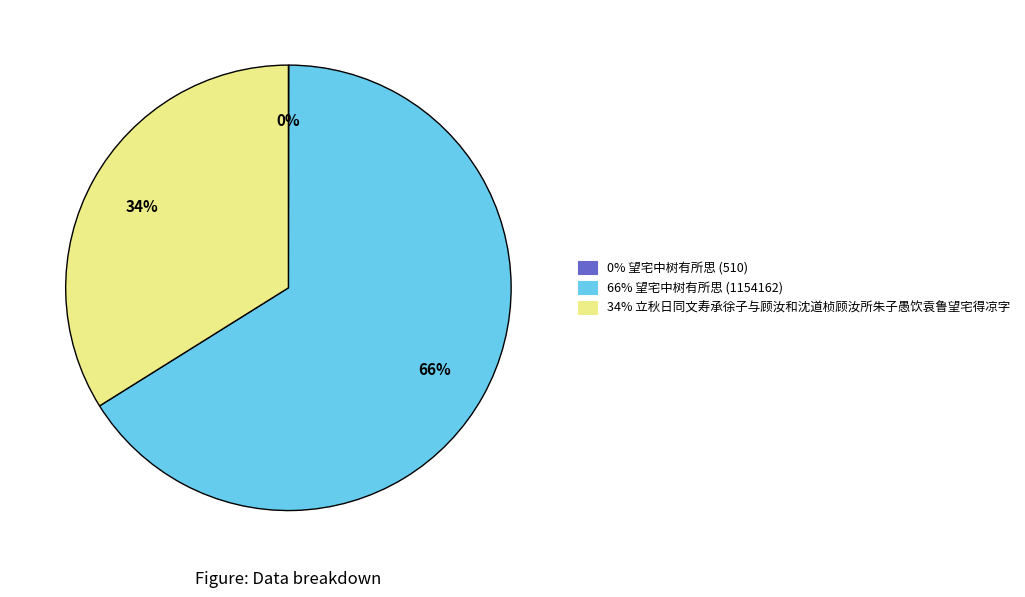

Is there any slice that represents more than half of the pie?

Yes